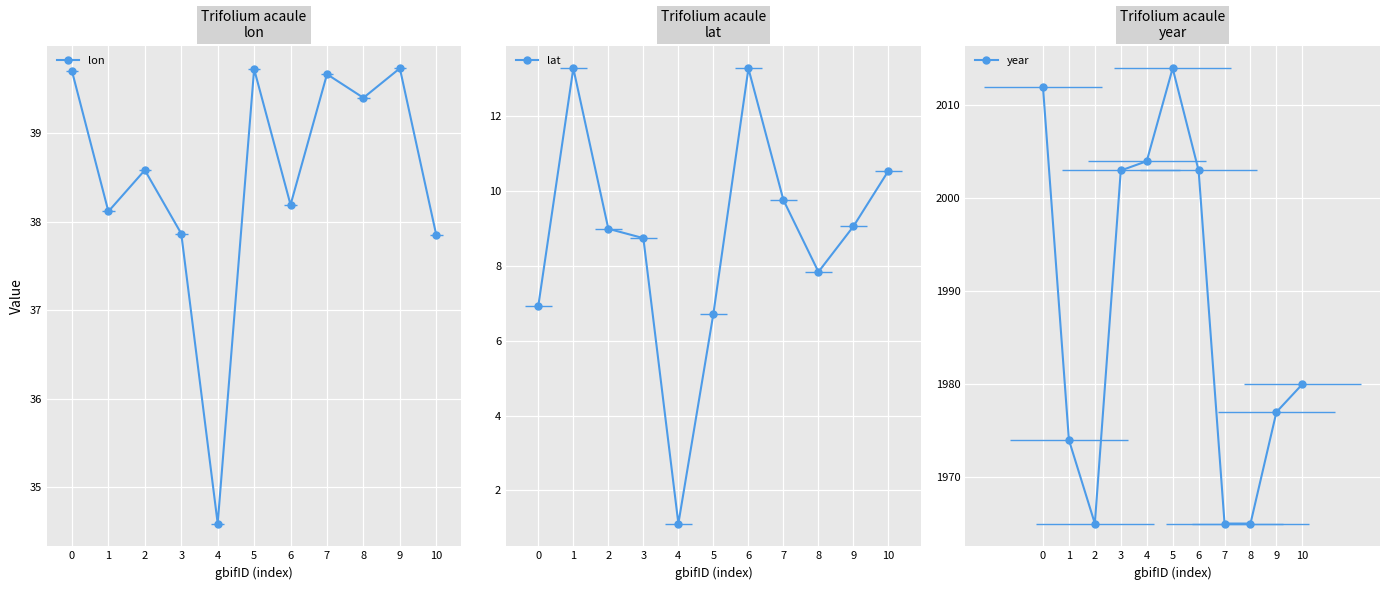

True or false: year has a value of 2014.0 at 5.

True